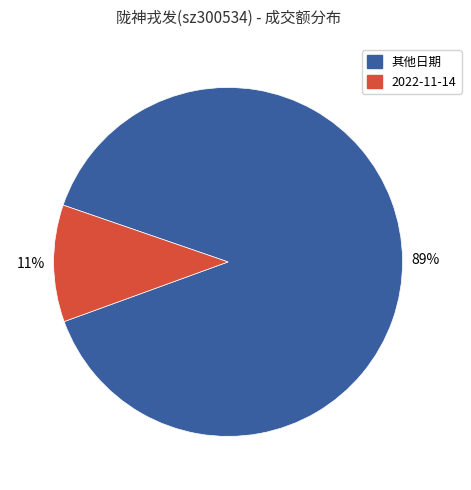

Is the sum of 其他日期 and 2022-11-14 greater than half?

Yes